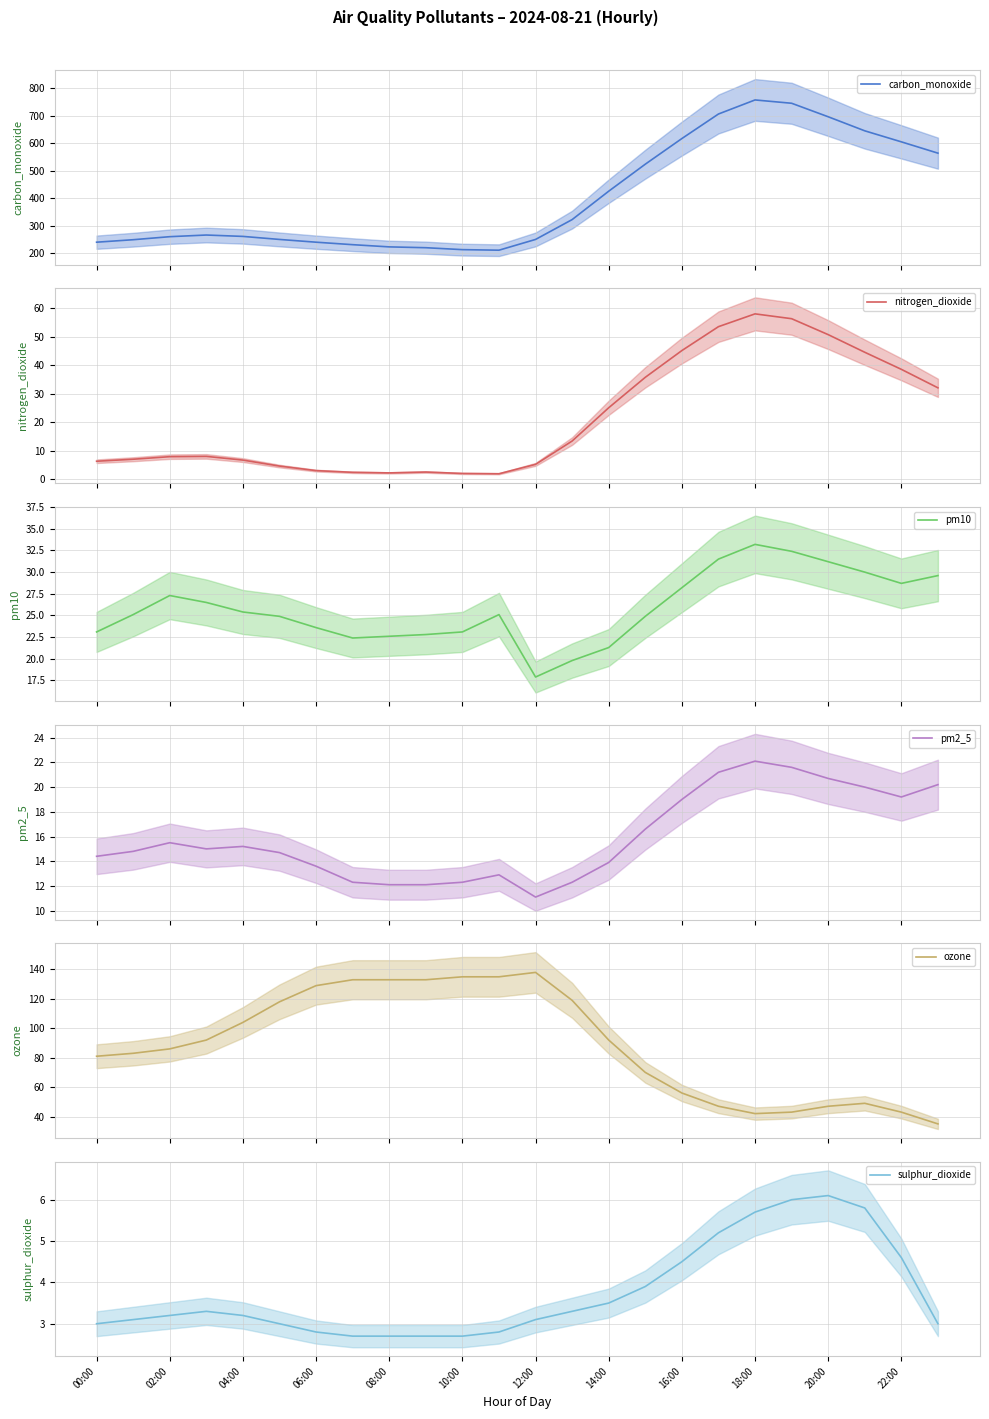

How many data points in ozone are less than 92?

12